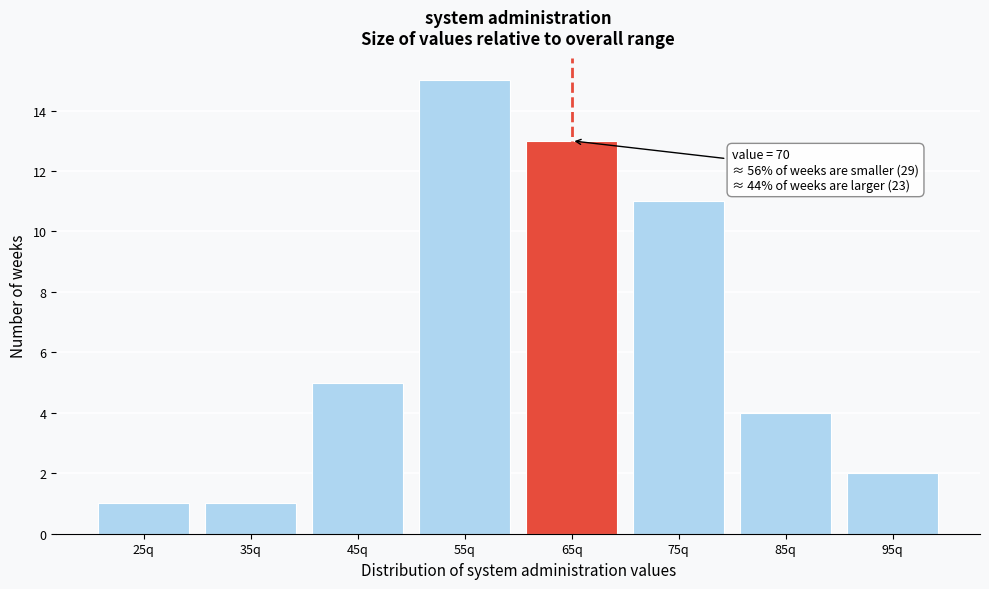

Reading left to right, extract all data points from this chart.

25q=1	35q=1	45q=5	55q=15	65q=13	75q=11	85q=4	95q=2